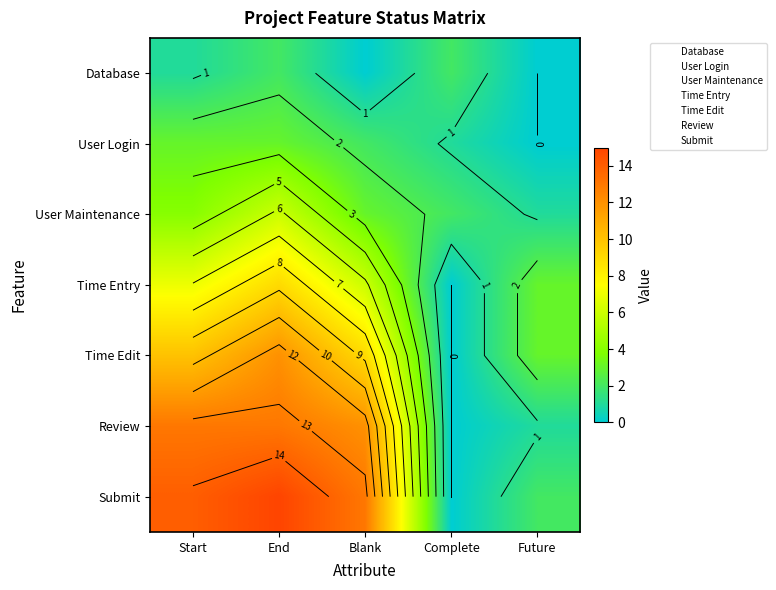

The value of User Login at Blank is 2. True or false?

True